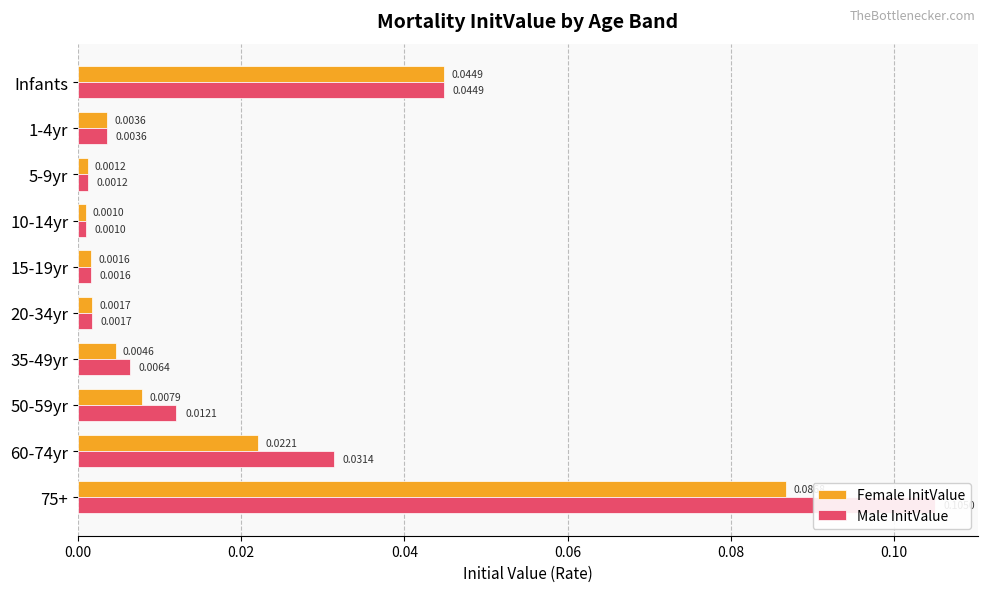

What are all the series names shown in the legend?

Female InitValue, Male InitValue